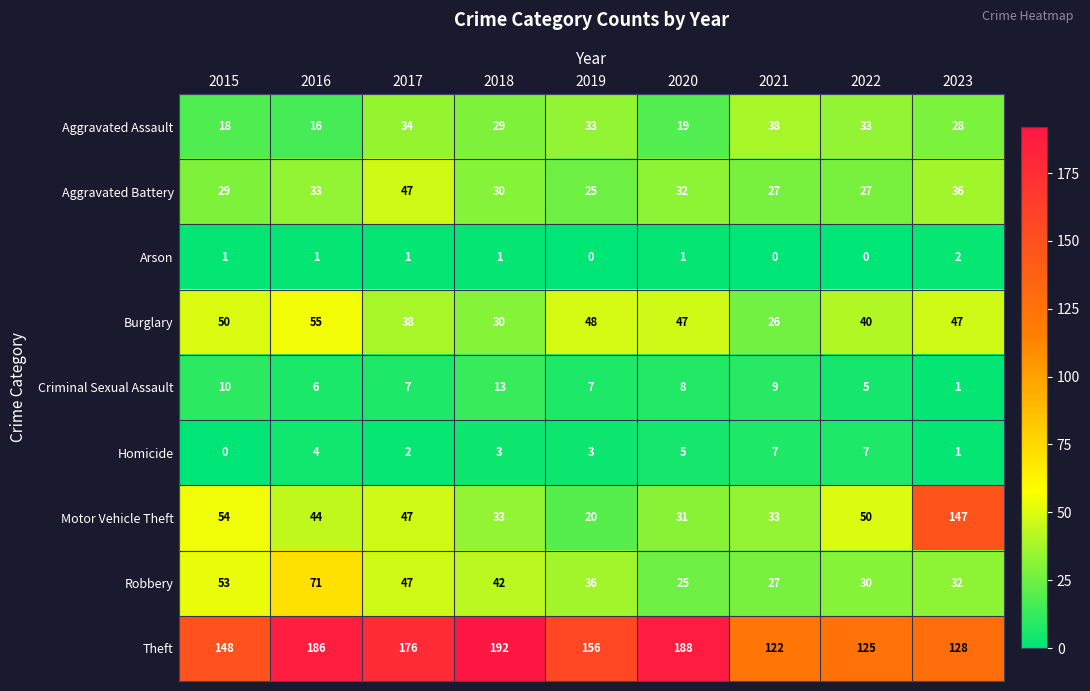

At which category is the sum across all series the highest?

2023